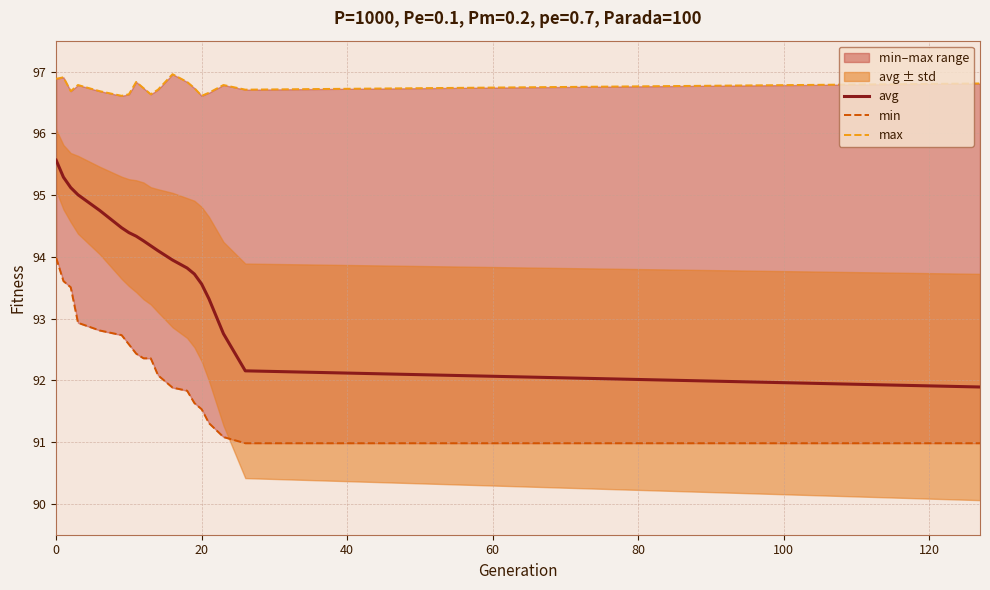

Which series has the largest total across all categories?

max